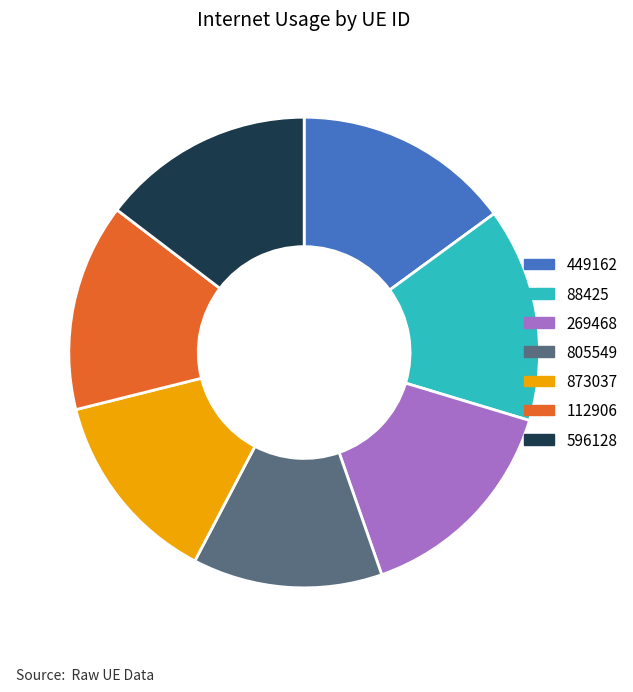

What is the ratio of the value at 449162 to the value at 112906?

1.0